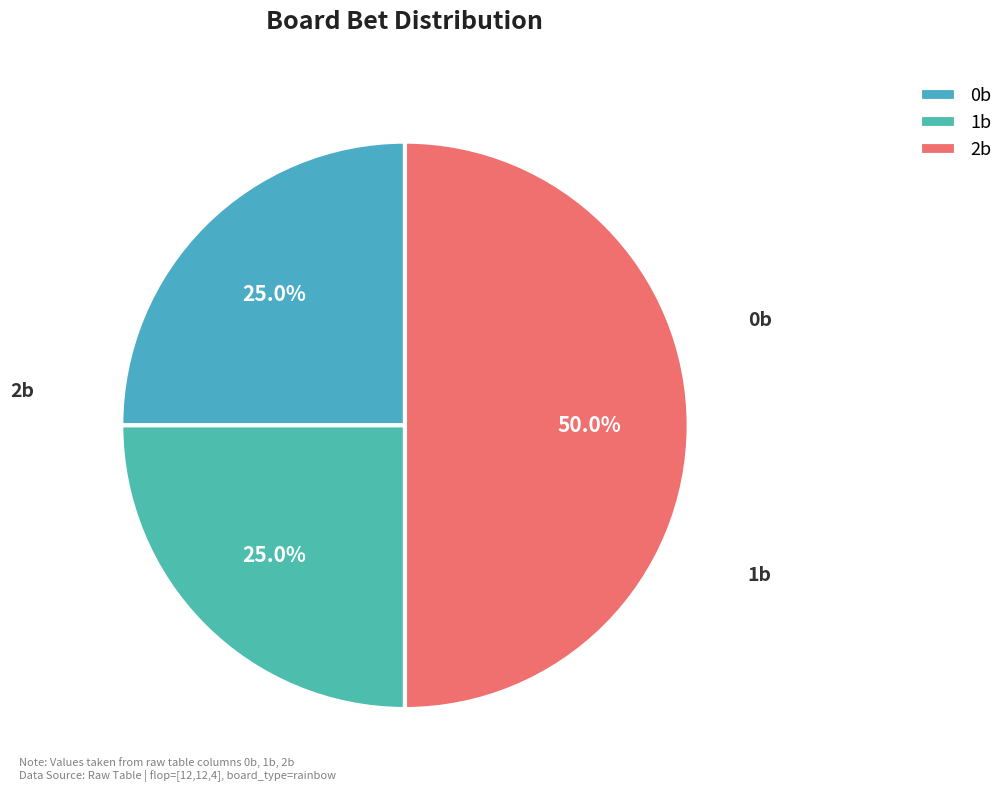

What is the ratio of the value at 2b to the value at 0b?

2.0